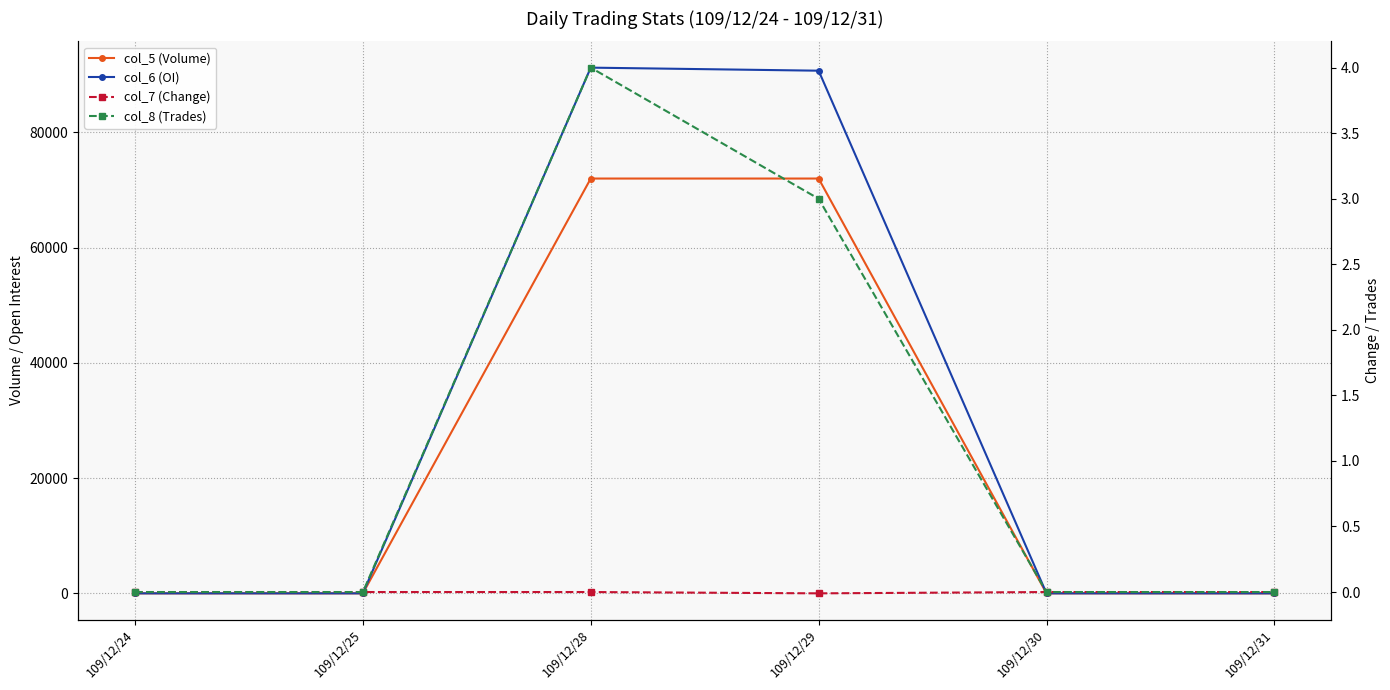

What are all the series names shown in the legend?

col_5 (Volume), col_6 (OI), col_7 (Change), col_8 (Trades)